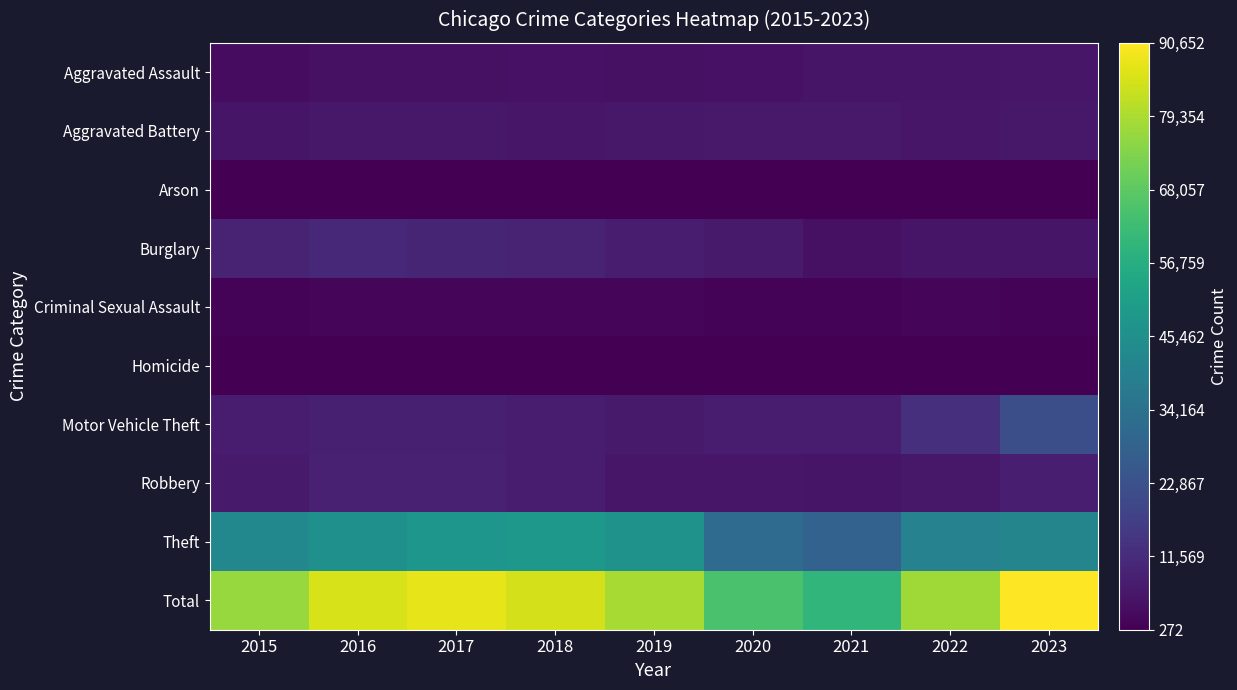

What is the total value across all series at 2018?

169430